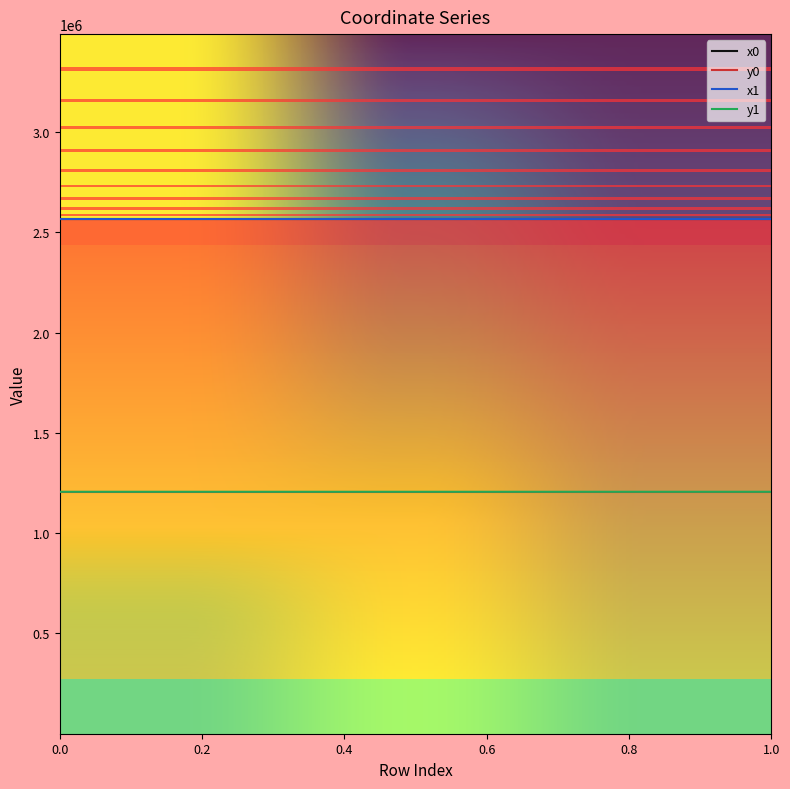

What is the greatest value displayed?

2567103.2